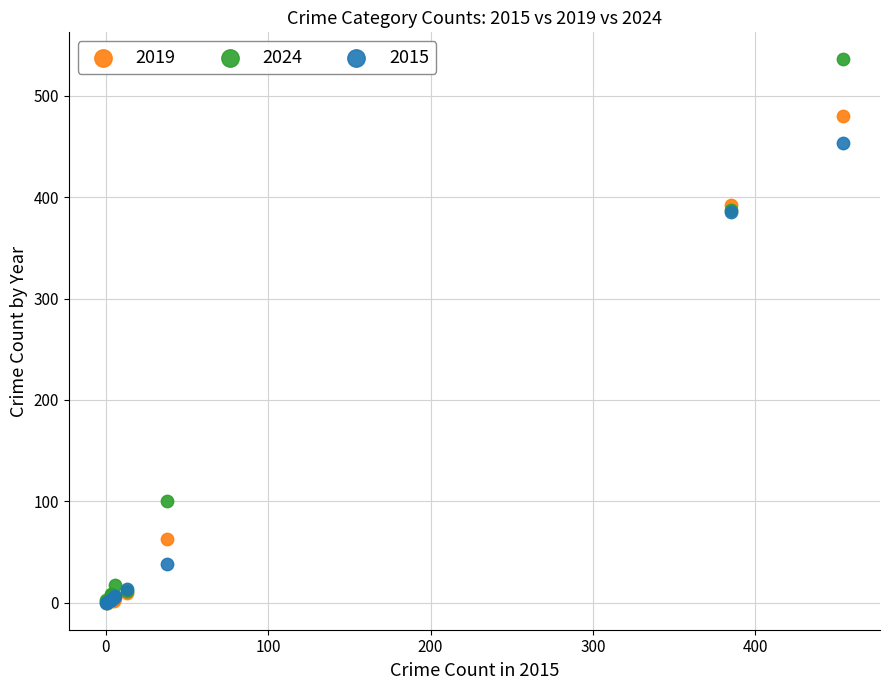

In the 2015 series, what Y value is closest to 227?

385